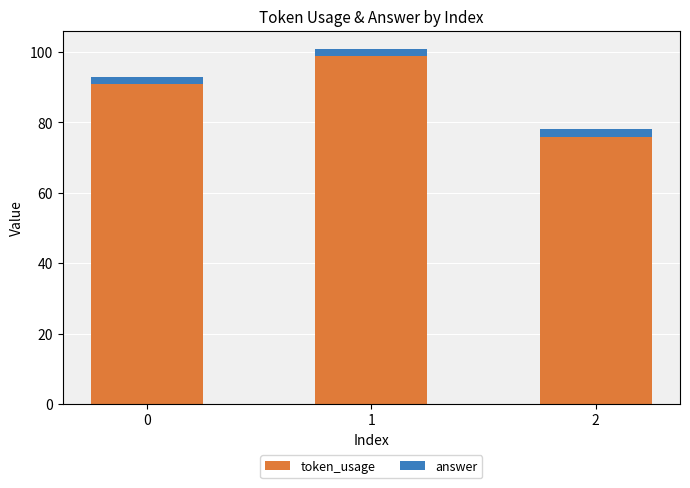

What is the difference between the maximum and minimum values in the token_usage series?

23